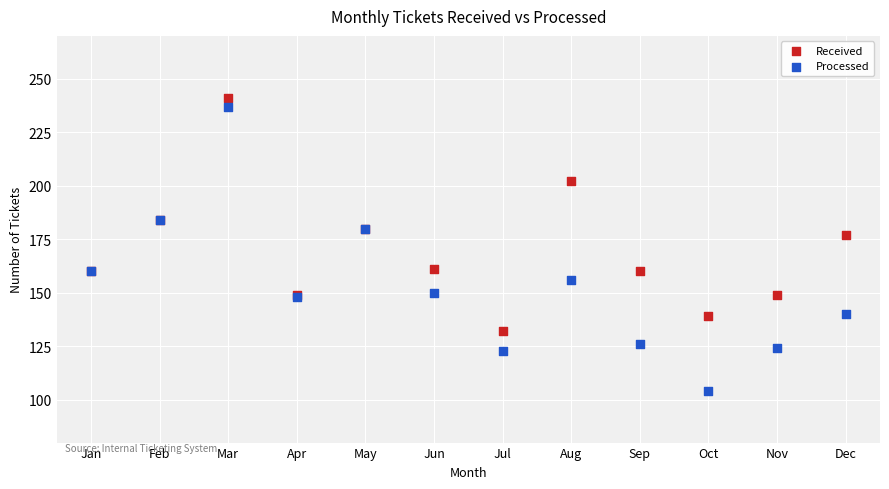

What are all the series names shown in the legend?

Received, Processed